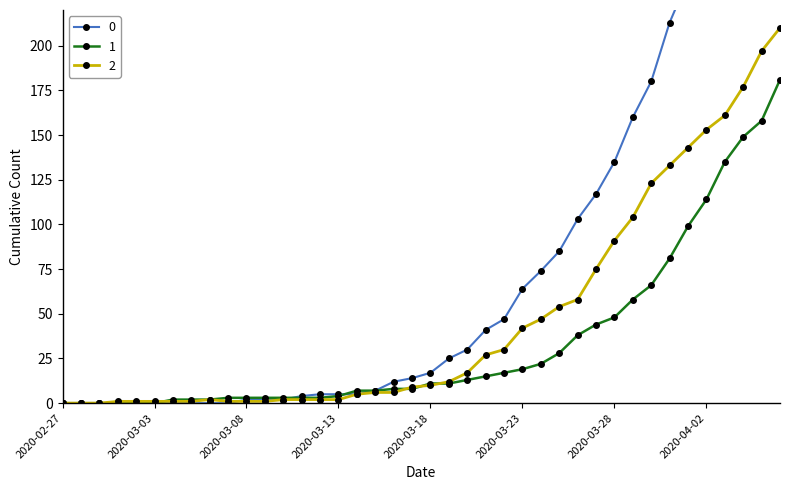

Rank the series by their average value, from highest to lowest.

0, 2, 1